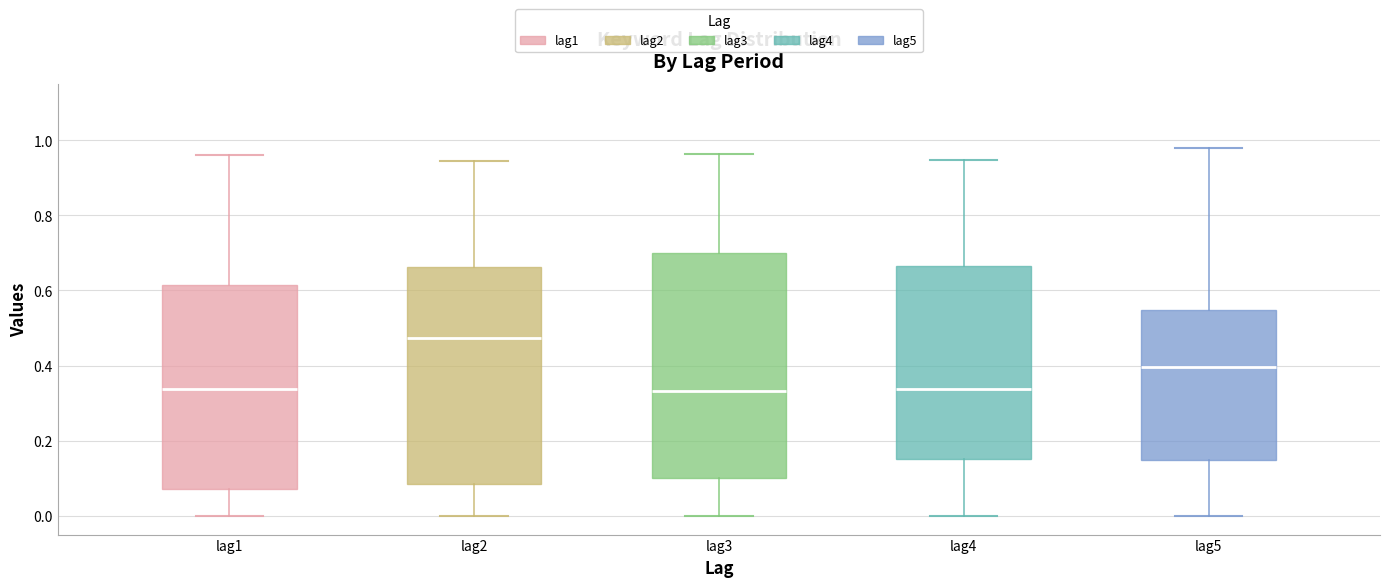

Which box is the tallest, from its lower edge to its upper edge?

lag3